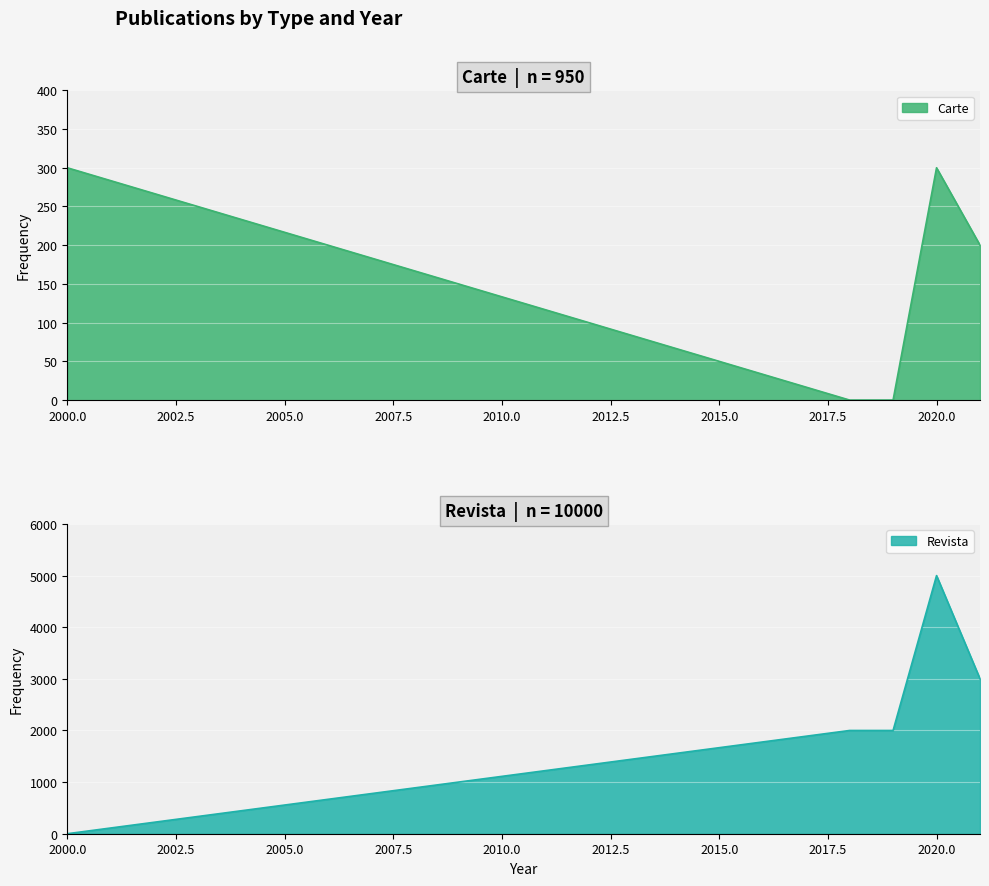

What is the average value of the Carte series?

160